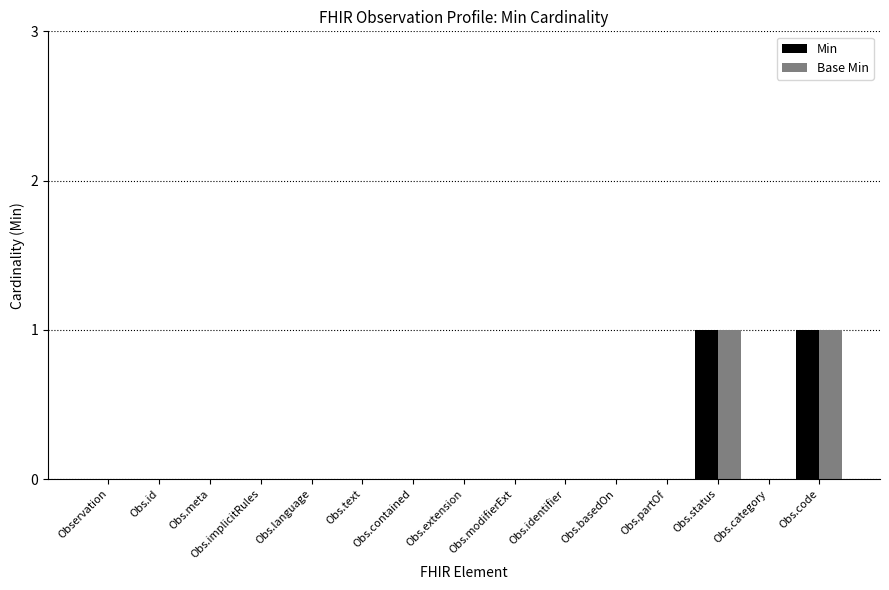

Reading left to right, what are all the values shown in this chart?

Min: Observation=0	Obs.id=0	Obs.meta=0	Obs.implicitRules=0	Obs.language=0	Obs.text=0	Obs.contained=0	Obs.extension=0	Obs.modifierExt=0	Obs.identifier=0	Obs.basedOn=0	Obs.partOf=0	Obs.status=1	Obs.category=0	Obs.code=1
Base Min: Observation=0	Obs.id=0	Obs.meta=0	Obs.implicitRules=0	Obs.language=0	Obs.text=0	Obs.contained=0	Obs.extension=0	Obs.modifierExt=0	Obs.identifier=0	Obs.basedOn=0	Obs.partOf=0	Obs.status=1	Obs.category=0	Obs.code=1